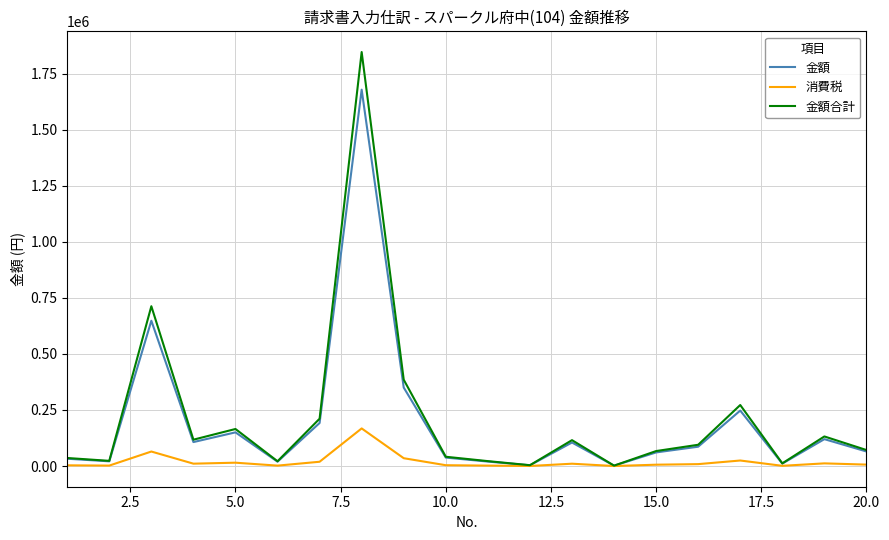

What is the maximum value for 消費税?

167800